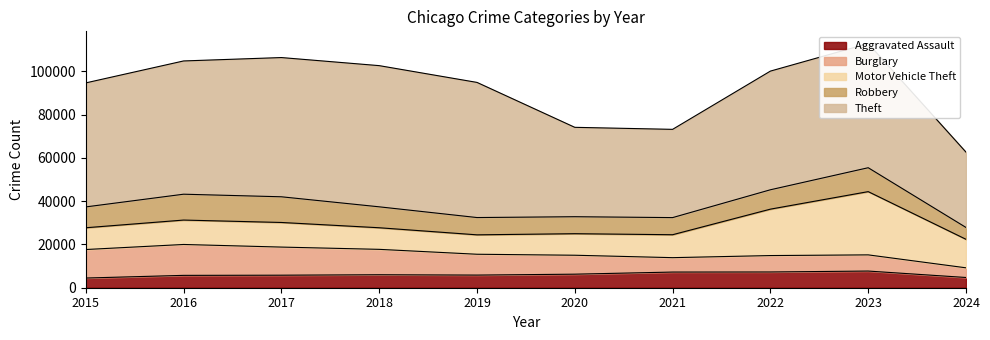

Reading left to right, transcribe all the data shown in this chart.

Aggravated Assault: 4480	5713	5793	6001	5841	6265	7242	7280	7710	4730
Burglary: 13184	14289	13001	11747	9638	8758	6662	7593	7482	4474
Motor Vehicle Theft: 10068	11285	11380	9985	8977	9959	10603	21461	29245	13187
Robbery: 9638	11960	11880	9681	7995	7855	7920	8963	11054	5473
Theft: 57351	61623	64386	65289	62495	41336	40813	54879	57429	34833